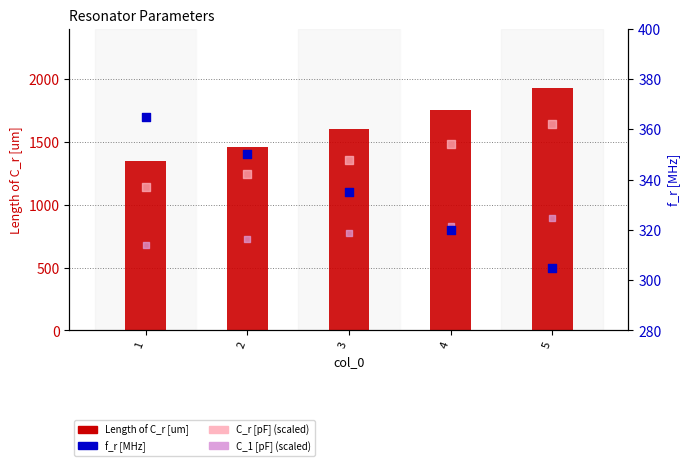

Is the value of C_1 [pF] (scaled) at 1 greater than the value of f_r [MHz] at 4?

Yes